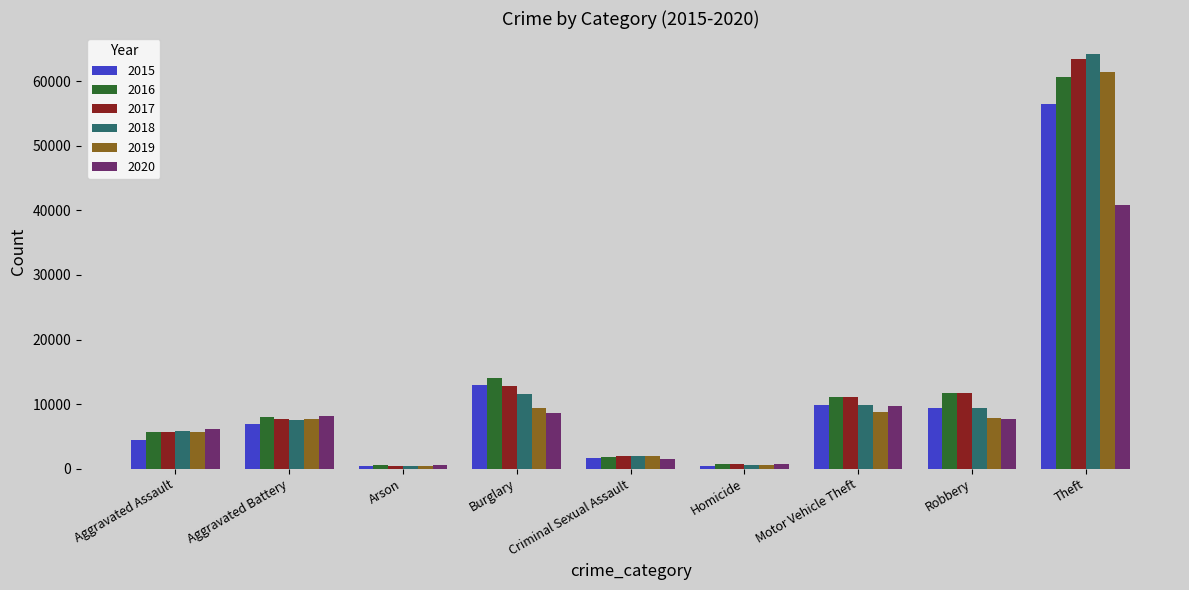

The value of 2015 at Theft is 35832. True or false?

False